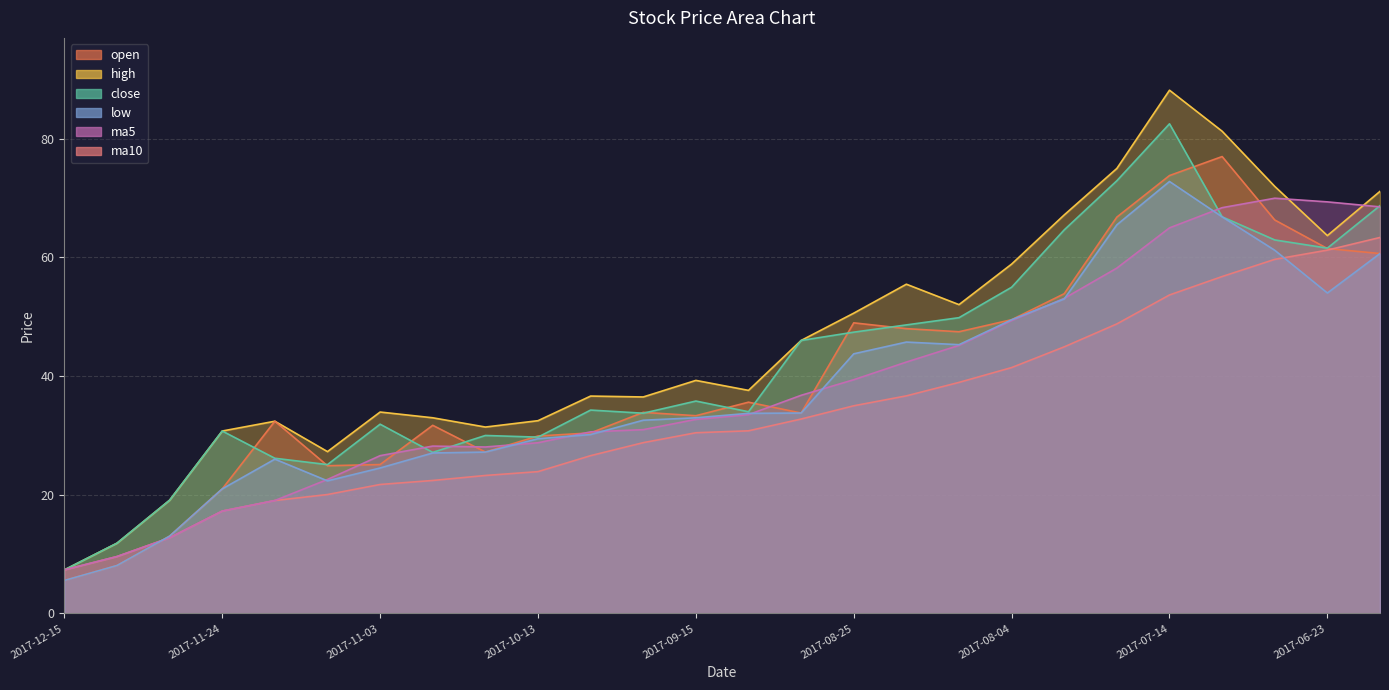

What value does the close series have at 2017-09-15?

35.8